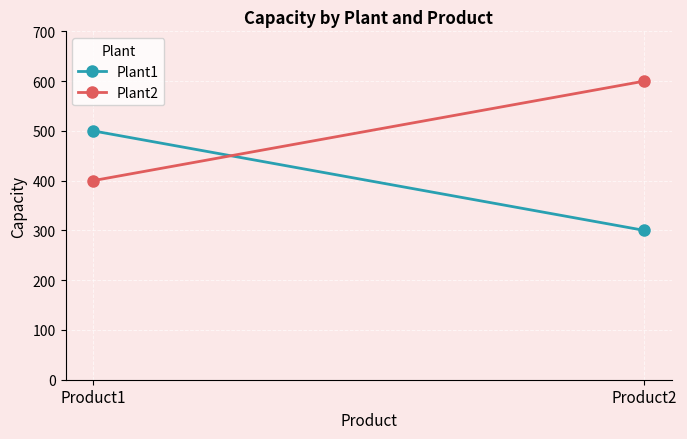

What is the difference between the highest and lowest values at Product1?

100